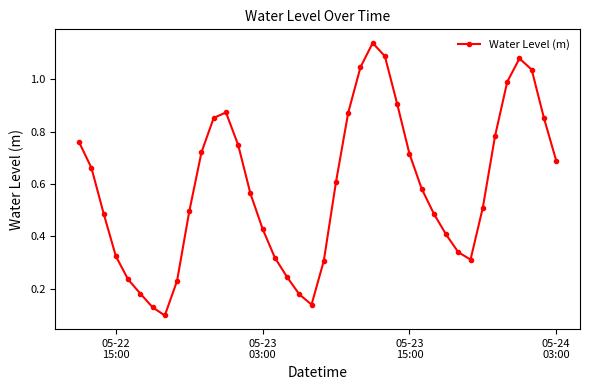

How many points are lower than both their immediate neighbors (excluding endpoints)?

3